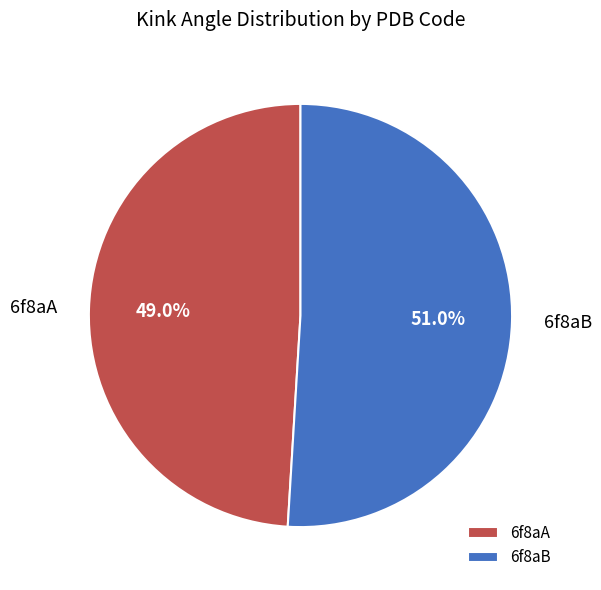

What is the total percentage of 6f8aA and 6f8aB?

100.0%